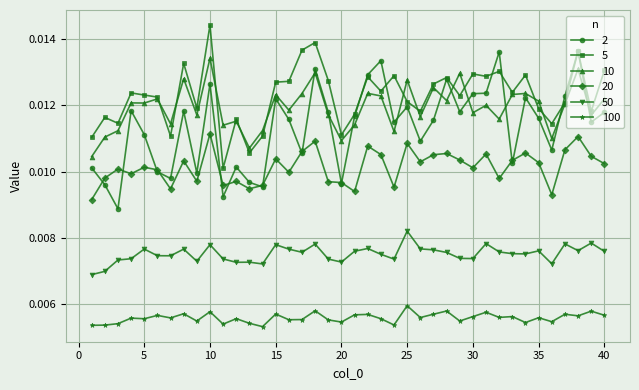

Count the number of categories in the chart.

40